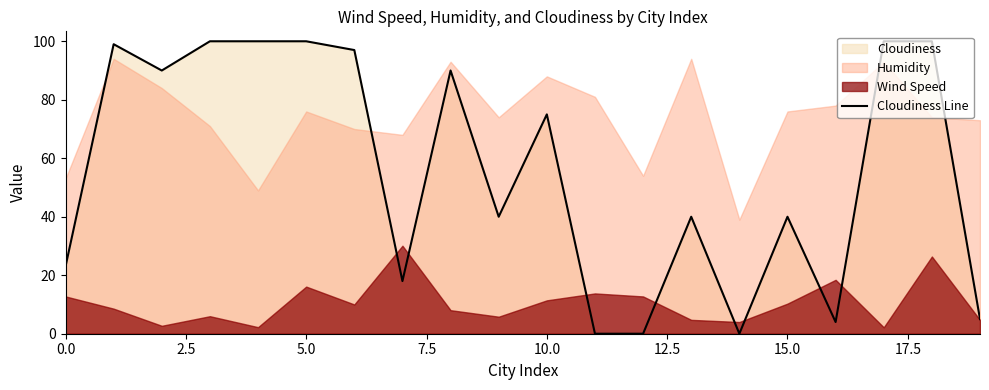

What is the ratio of the value at 13 to the value at 16?

10.0